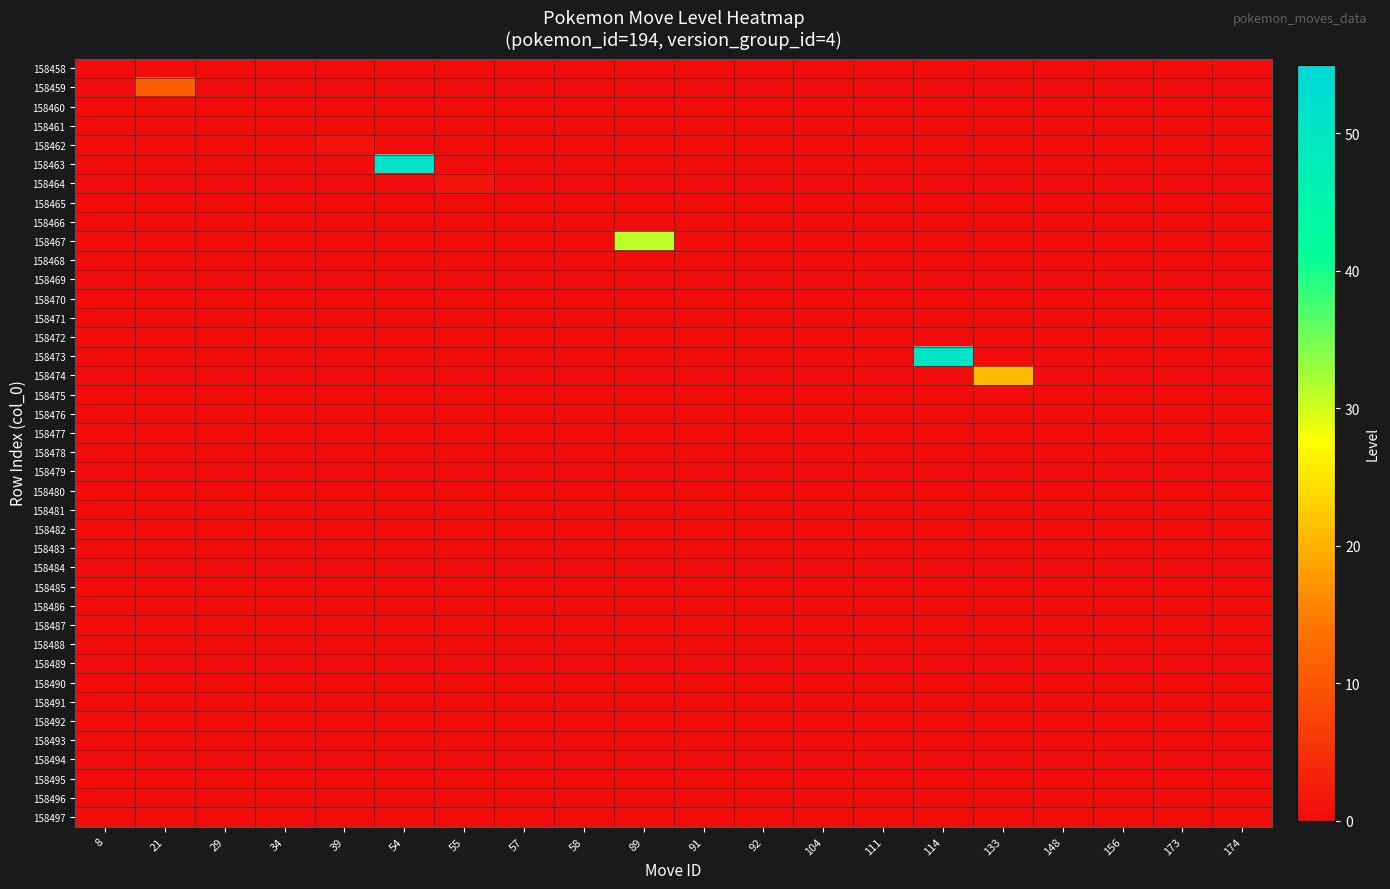

Reading left to right, list all the values displayed in this chart.

row_0: 0	0	0	0	0	0	0	0	0	0	0	0	0	0	0	0	0	0	0	0
row_1: 0	11	0	0	0	0	0	0	0	0	0	0	0	0	0	0	0	0	0	0
row_2: 0	0	0	0	0	0	0	0	0	0	0	0	0	0	0	0	0	0	0	0
row_3: 0	0	0	0	0	0	0	0	0	0	0	0	0	0	0	0	0	0	0	0
row_4: 0	0	0	0	1	0	0	0	0	0	0	0	0	0	0	0	0	0	0	0
row_5: 0	0	0	0	0	51	0	0	0	0	0	0	0	0	0	0	0	0	0	0
row_6: 0	0	0	0	0	0	1	0	0	0	0	0	0	0	0	0	0	0	0	0
row_7: 0	0	0	0	0	0	0	0	0	0	0	0	0	0	0	0	0	0	0	0
row_8: 0	0	0	0	0	0	0	0	0	0	0	0	0	0	0	0	0	0	0	0
row_9: 0	0	0	0	0	0	0	0	0	31	0	0	0	0	0	0	0	0	0	0
row_10: 0	0	0	0	0	0	0	0	0	0	0	0	0	0	0	0	0	0	0	0
row_11: 0	0	0	0	0	0	0	0	0	0	0	0	0	0	0	0	0	0	0	0
row_12: 0	0	0	0	0	0	0	0	0	0	0	0	0	0	0	0	0	0	0	0
row_13: 0	0	0	0	0	0	0	0	0	0	0	0	0	0	0	0	0	0	0	0
row_14: 0	0	0	0	0	0	0	0	0	0	0	0	0	0	0	0	0	0	0	0
row_15: 0	0	0	0	0	0	0	0	0	0	0	0	0	0	51	0	0	0	0	0
row_16: 0	0	0	0	0	0	0	0	0	0	0	0	0	0	0	21	0	0	0	0
row_17: 0	0	0	0	0	0	0	0	0	0	0	0	0	0	0	0	0	0	0	0
row_18: 0	0	0	0	0	0	0	0	0	0	0	0	0	0	0	0	0	0	0	0
row_19: 0	0	0	0	0	0	0	0	0	0	0	0	0	0	0	0	0	0	0	0
row_20: 0	0	0	0	0	0	0	0	0	0	0	0	0	0	0	0	0	0	0	0
row_21: 0	0	0	0	0	0	0	0	0	0	0	0	0	0	0	0	0	0	0	0
row_22: 0	0	0	0	0	0	0	0	0	0	0	0	0	0	0	0	0	0	0	0
row_23: 0	0	0	0	0	0	0	0	0	0	0	0	0	0	0	0	0	0	0	0
row_24: 0	0	0	0	0	0	0	0	0	0	0	0	0	0	0	0	0	0	0	0
row_25: 0	0	0	0	0	0	0	0	0	0	0	0	0	0	0	0	0	0	0	0
row_26: 0	0	0	0	0	0	0	0	0	0	0	0	0	0	0	0	0	0	0	0
row_27: 0	0	0	0	0	0	0	0	0	0	0	0	0	0	0	0	0	0	0	0
row_28: 0	0	0	0	0	0	0	0	0	0	0	0	0	0	0	0	0	0	0	0
row_29: 0	0	0	0	0	0	0	0	0	0	0	0	0	0	0	0	0	0	0	0
row_30: 0	0	0	0	0	0	0	0	0	0	0	0	0	0	0	0	0	0	0	0
row_31: 0	0	0	0	0	0	0	0	0	0	0	0	0	0	0	0	0	0	0	0
row_32: 0	0	0	0	0	0	0	0	0	0	0	0	0	0	0	0	0	0	0	0
row_33: 0	0	0	0	0	0	0	0	0	0	0	0	0	0	0	0	0	0	0	0
row_34: 0	0	0	0	0	0	0	0	0	0	0	0	0	0	0	0	0	0	0	0
row_35: 0	0	0	0	0	0	0	0	0	0	0	0	0	0	0	0	0	0	0	0
row_36: 0	0	0	0	0	0	0	0	0	0	0	0	0	0	0	0	0	0	0	0
row_37: 0	0	0	0	0	0	0	0	0	0	0	0	0	0	0	0	0	0	0	0
row_38: 0	0	0	0	0	0	0	0	0	0	0	0	0	0	0	0	0	0	0	0
row_39: 0	0	0	0	0	0	0	0	0	0	0	0	0	0	0	0	0	0	0	0